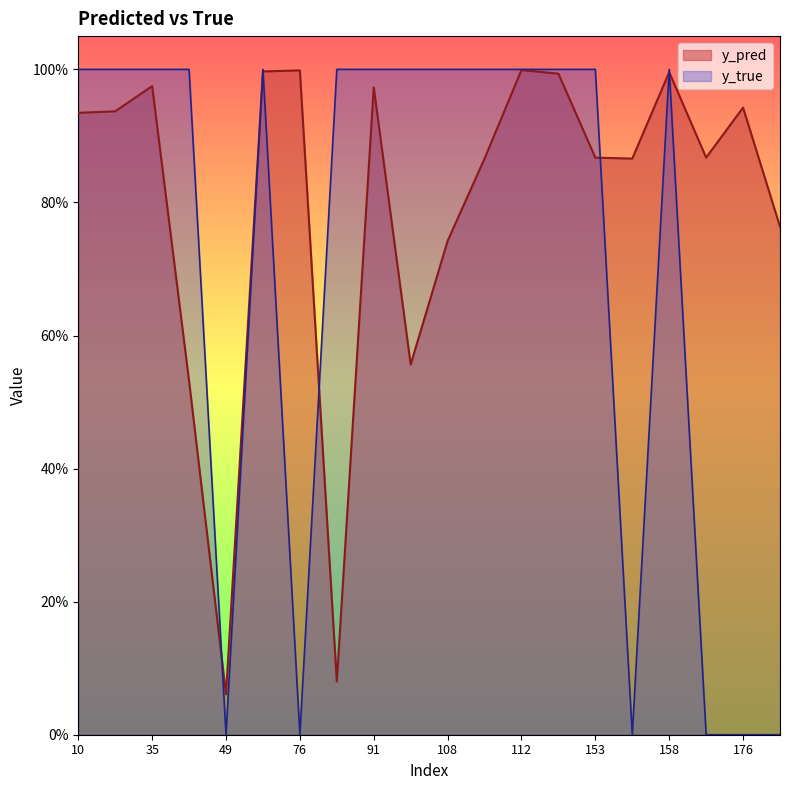

What is the label of the 10th point from the left?

101